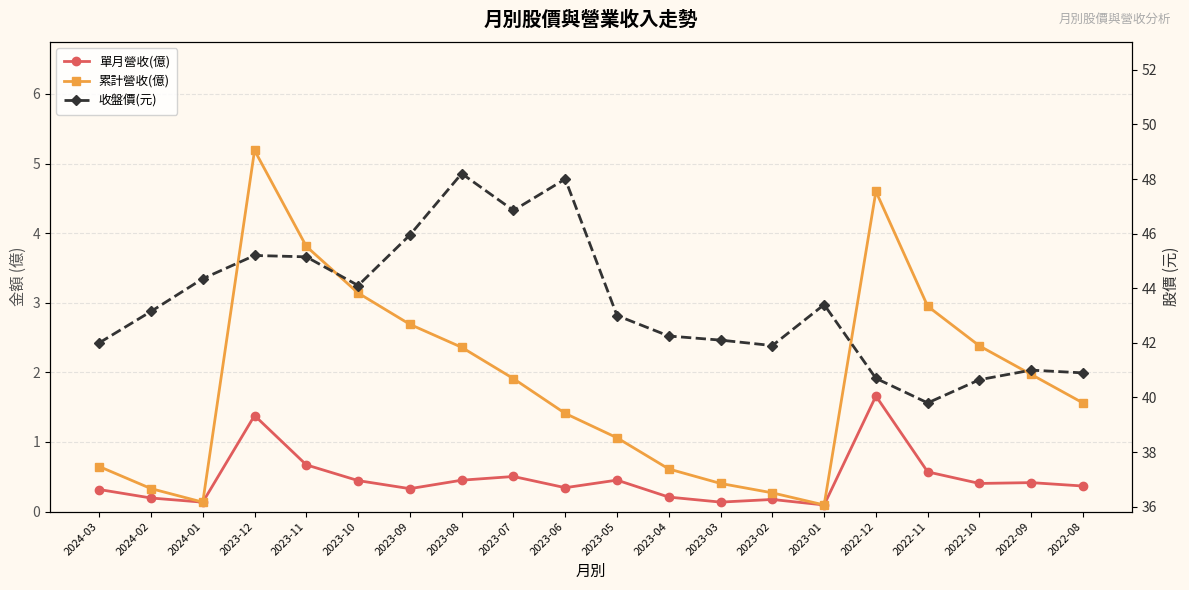

Read the 累計營收(億) value at 2023-12.

5.2